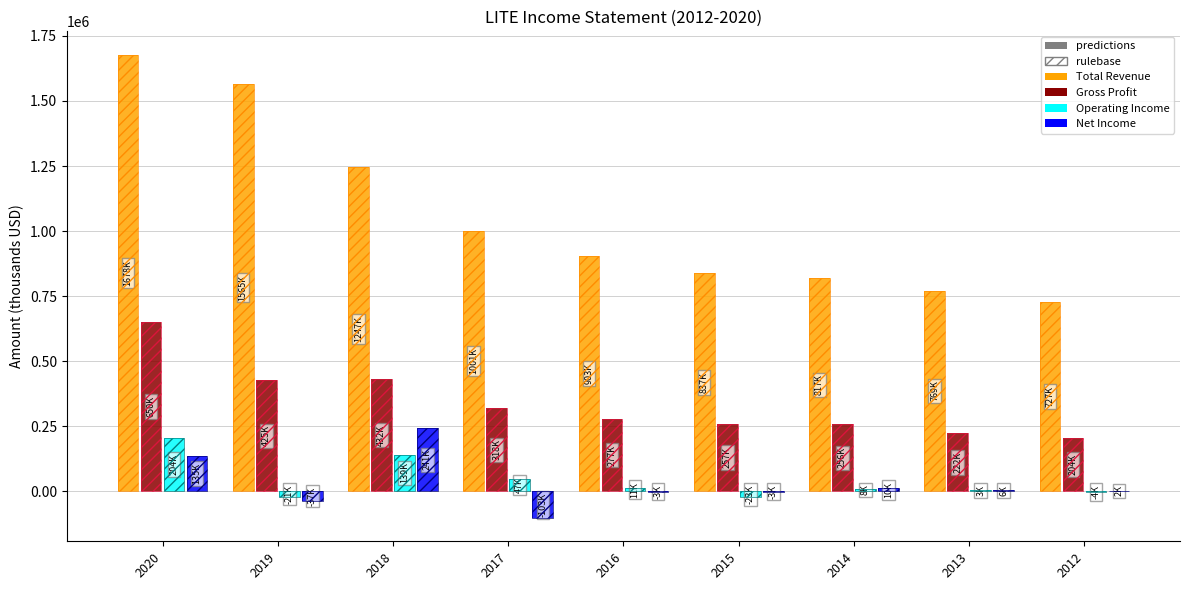

Reading left to right, what are all the values shown in this chart?

Total Revenue: 1678600	1565300	1247700	1001600	903000	837100	817900	769900	727900
Gross Profit: 650200	425900	432100	318100	277300	257900	256600	222800	204900
Operating Income: 204100	-21600	139900	47600	11500	-23400	8700	3900	-4500
Net Income: 135500	-37900	241500	-103400	-3200	-3400	10700	6500	2600